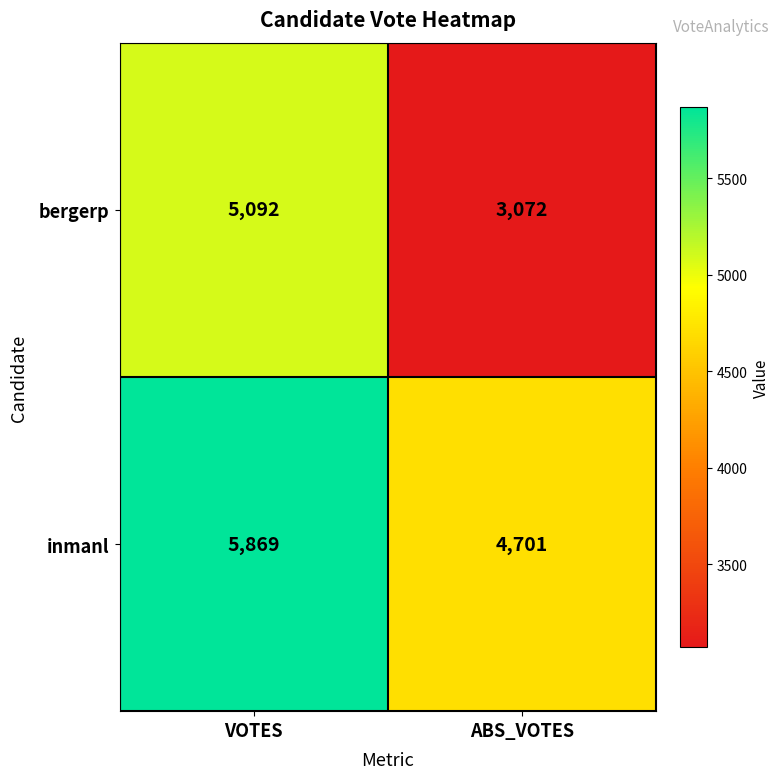

At which label does inmanl reach its peak?

VOTES